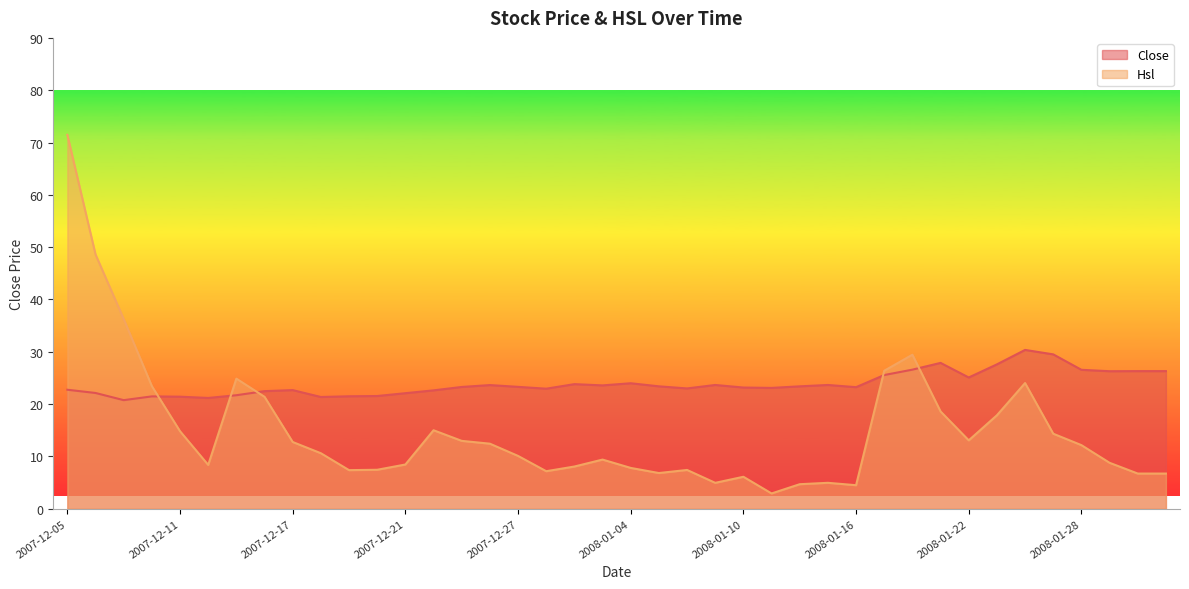

How many lines are shown in the chart?

2